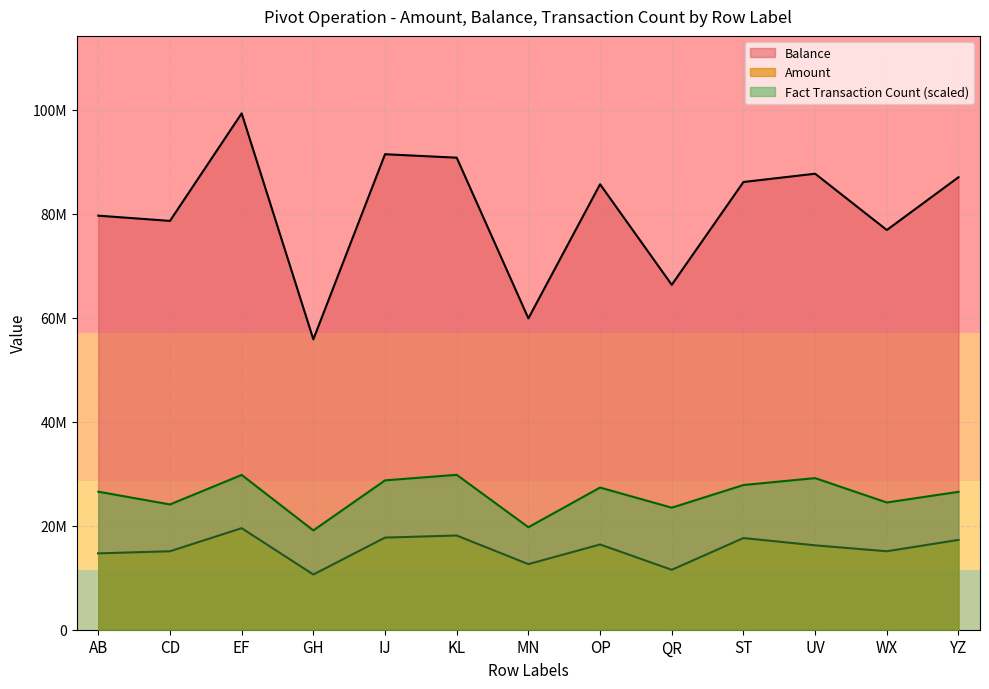

Reading left to right, transcribe all the data shown in this chart.

Amount: AB=14679574.0	CD=15083959.0	EF=19521867.0	GH=10613704.0	IJ=17713148.0	KL=18111243.0	MN=12609155.0	OP=16388564.0	QR=11521794.0	ST=17623885.0	UV=16220879.0	WX=15083309.0	YZ=17268778.0
Balance: AB=79601904.0	CD=78597297.0	EF=99272341.0	GH=55824868.0	IJ=91414343.0	KL=90747487.0	MN=59857560.0	OP=85637152.0	QR=66309499.0	ST=86073762.0	UV=87667001.0	WX=76844133.0	YZ=86992216.0
Fact Transaction Count: AB=26535678.3	CD=24084135.8	EF=29759002.8	GH=19090252.8	IJ=28714827.3	KL=29781702.3	MN=19703138.4	OP=27330159.7	QR=23459900.4	ST=27818198.3	UV=29146117.2	WX=24458677.0	YZ=26512978.9